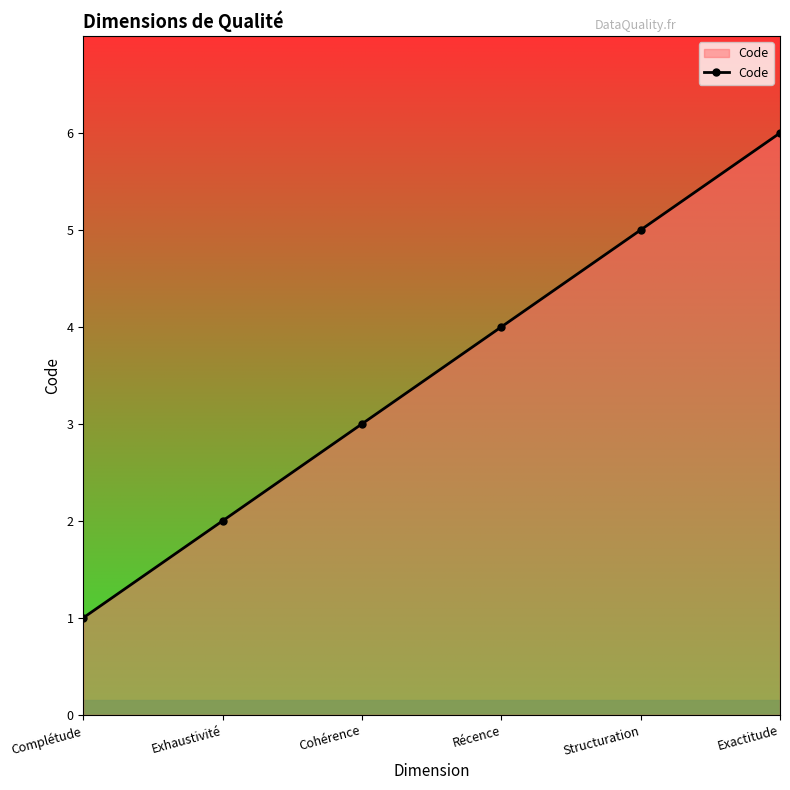

Rank the categories by value from lowest to highest.

Complétude, Exhaustivité, Cohérence, Récence, Structuration, Exactitude